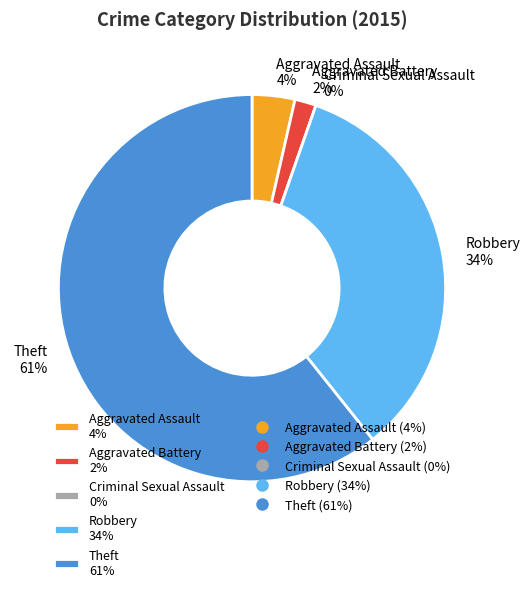

How many slices are in this pie chart?

5